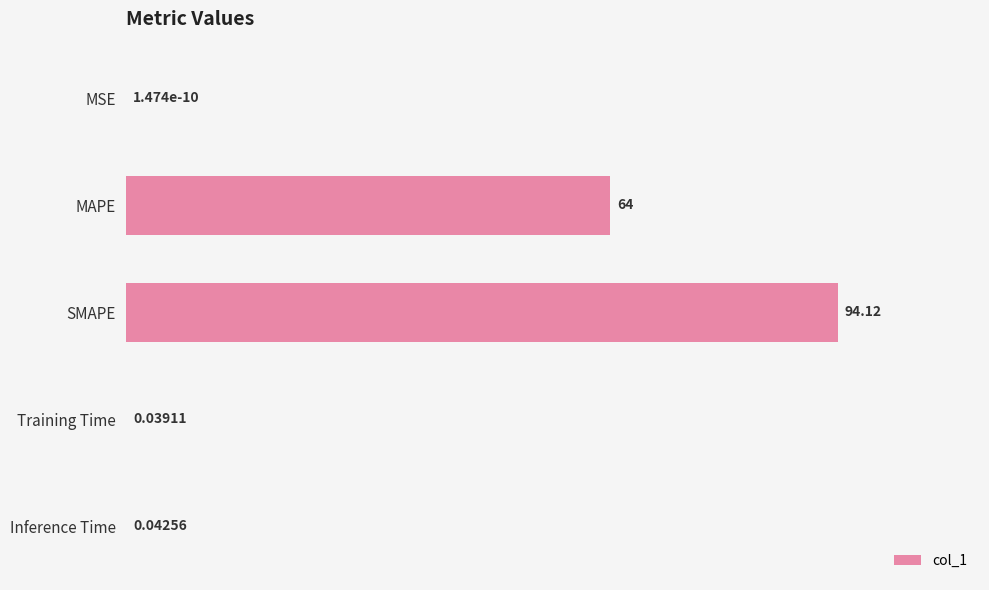

At which label is the value closest to 47?

MAPE